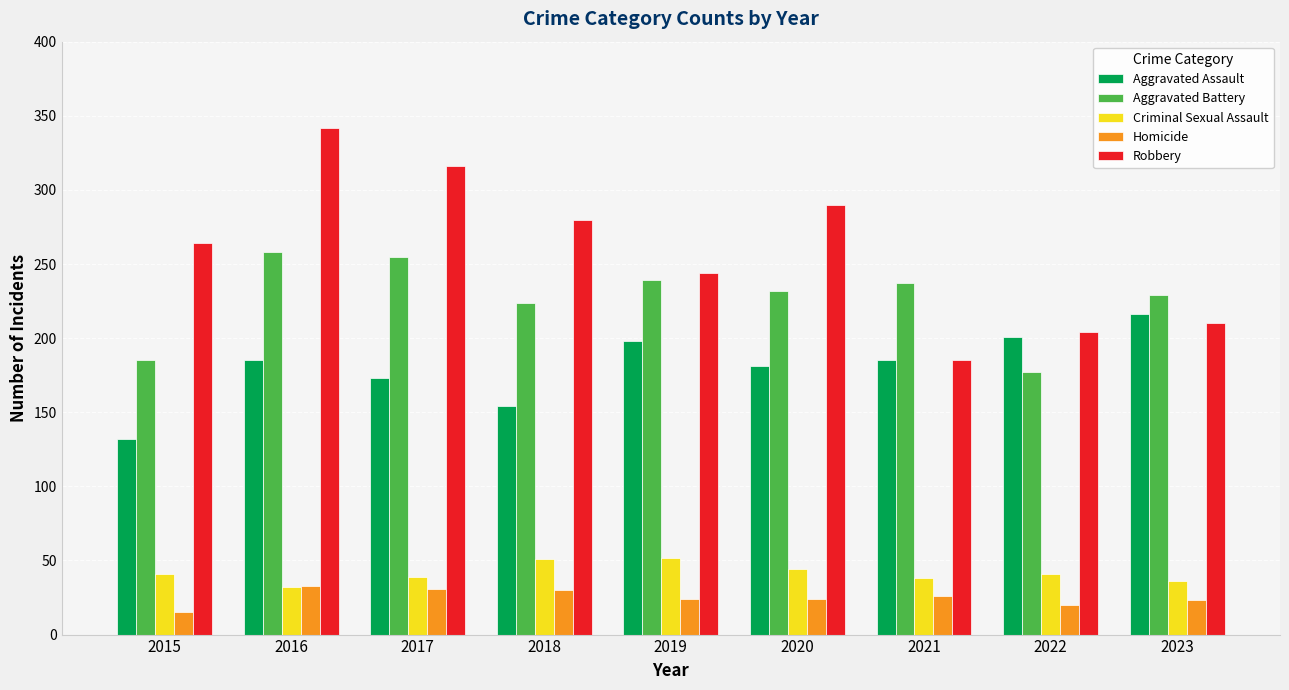

What is the sum of the Homicide values at 2017 and 2015?

46